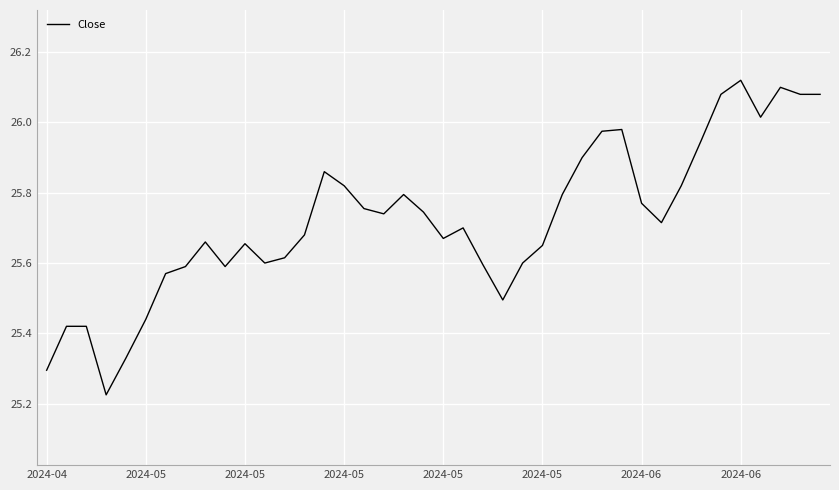

What is the difference between the maximum and minimum values?

0.9